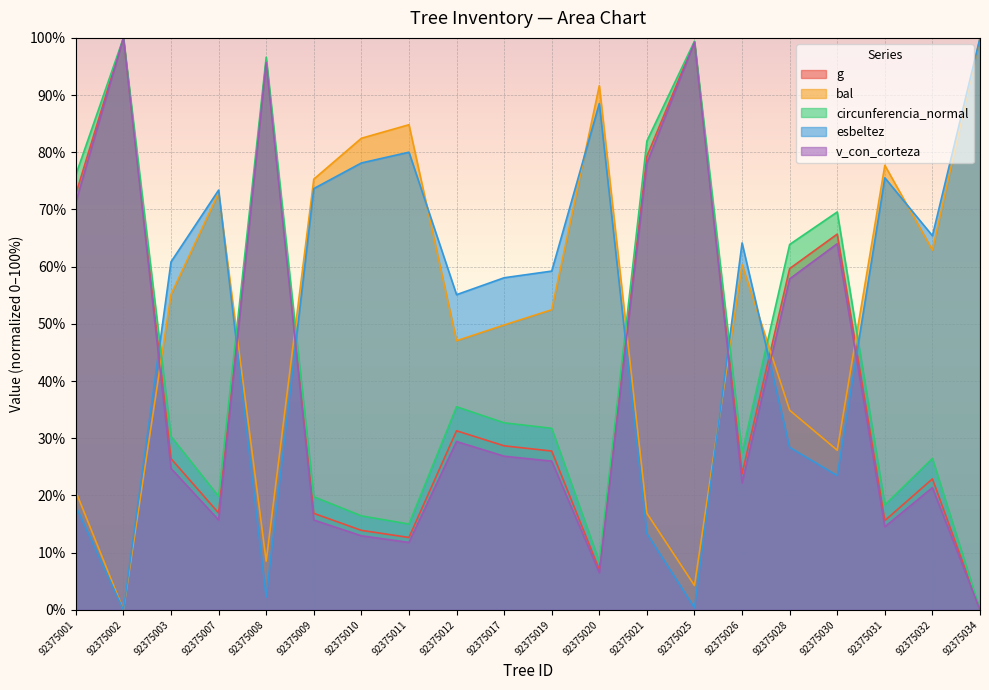

Rank the series by their maximum value, from highest to lowest.

g, bal, circunferencia_normal, esbeltez, v_con_corteza